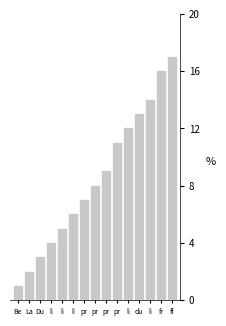

Does the chart contain any negative values?

No